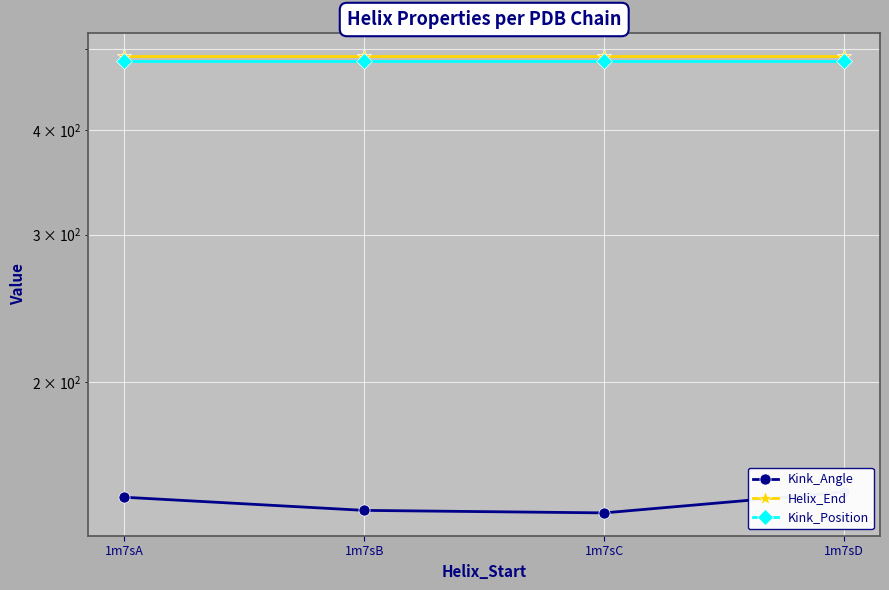

Count the number of data series in this chart.

3